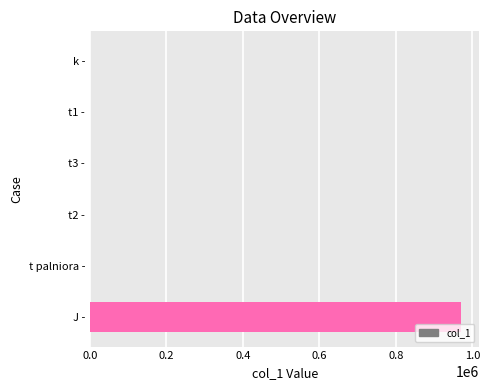

What is the sum of all values?

971250